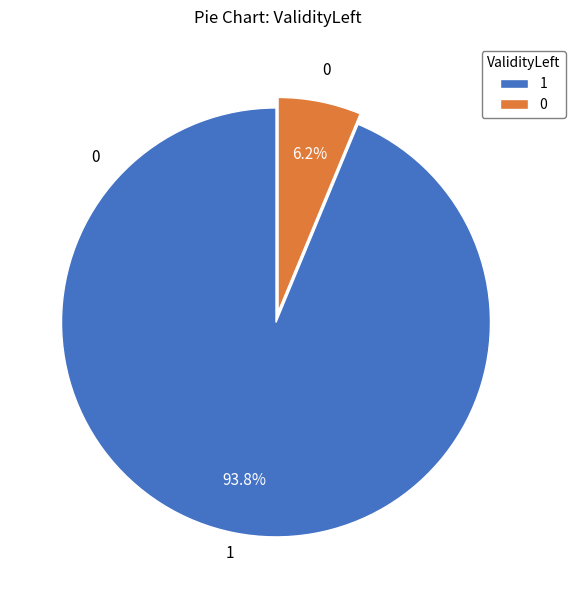

Rank the categories by value from lowest to highest.

0, 1